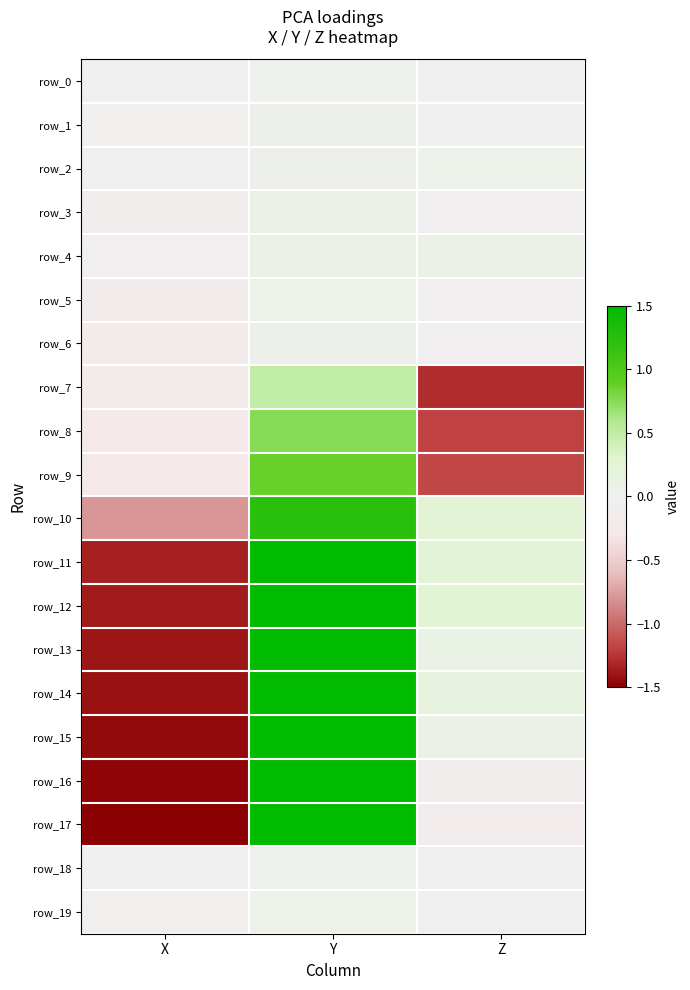

At how many categories does at least one series exceed 0?

2